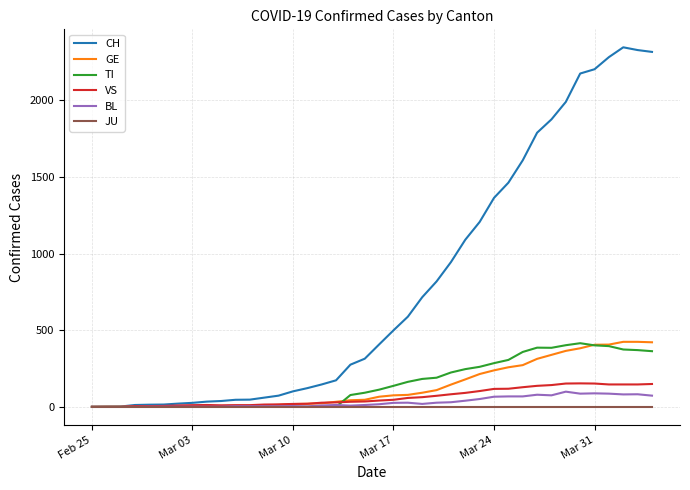

Which series has the largest total across all categories?

CH